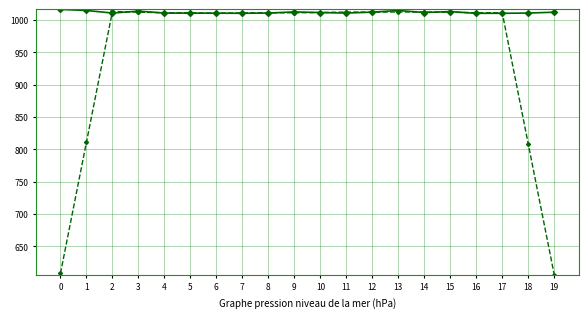

What is the spread (max minus min) of values at 4?

0.5